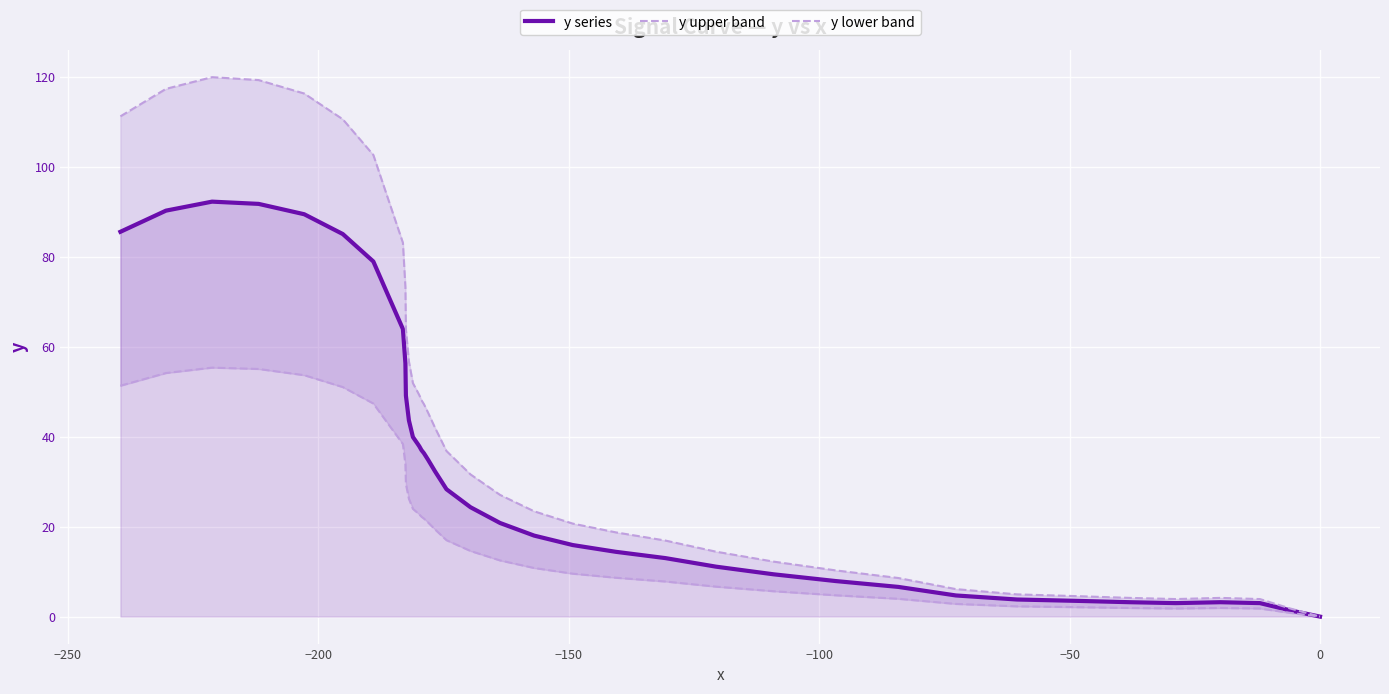

True or false: y lower band and y series cross at least once.

False